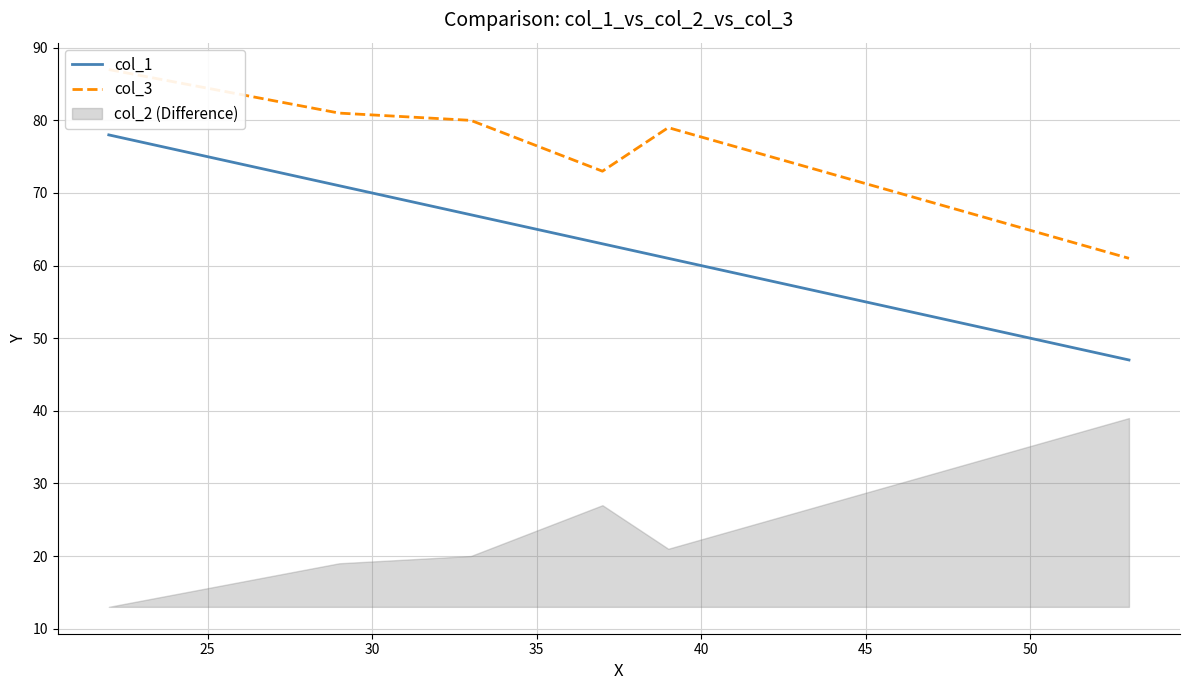

What is the difference between the second highest and second lowest values in the col_1 series?

10